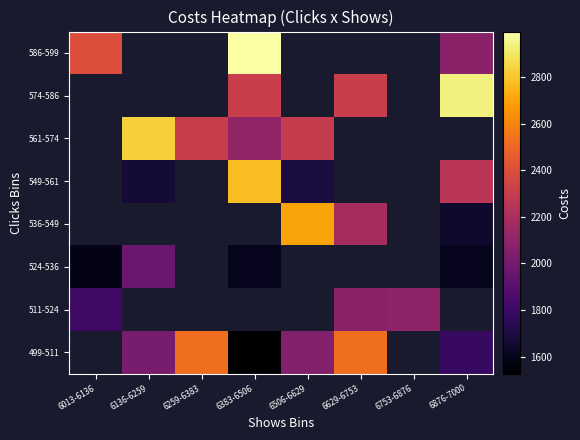

How many data points does each series have?

8